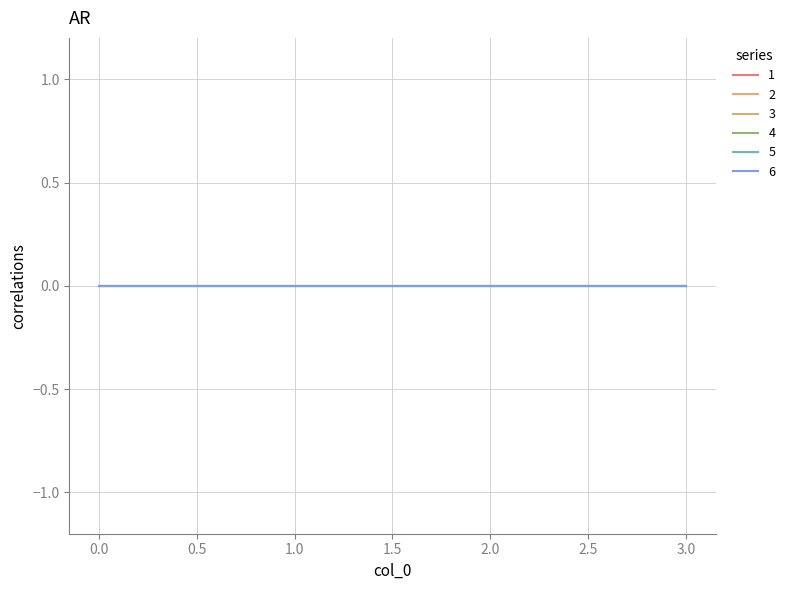

How many lines are shown in the chart?

6